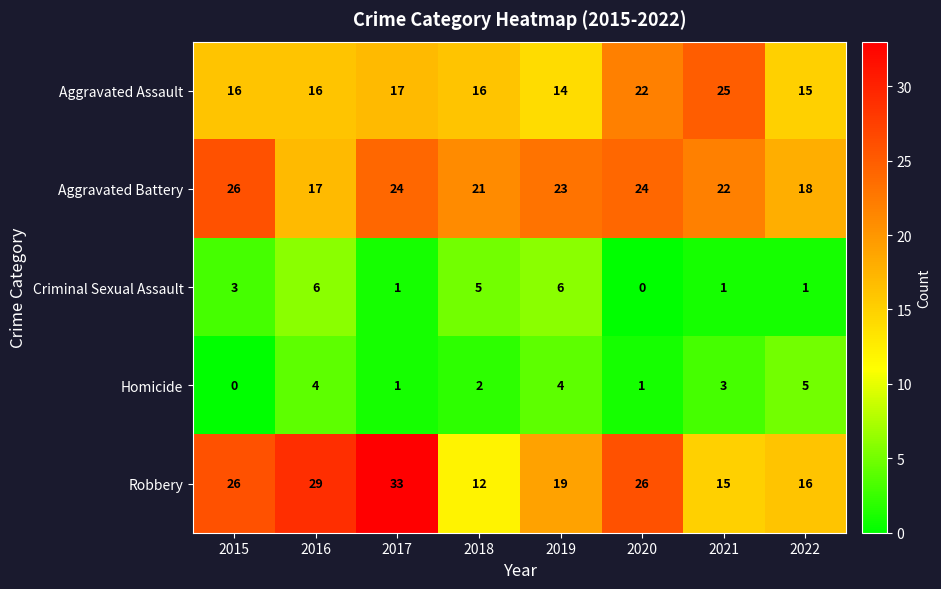

Which series changed the most between 2015 and 2020?

Aggravated Assault